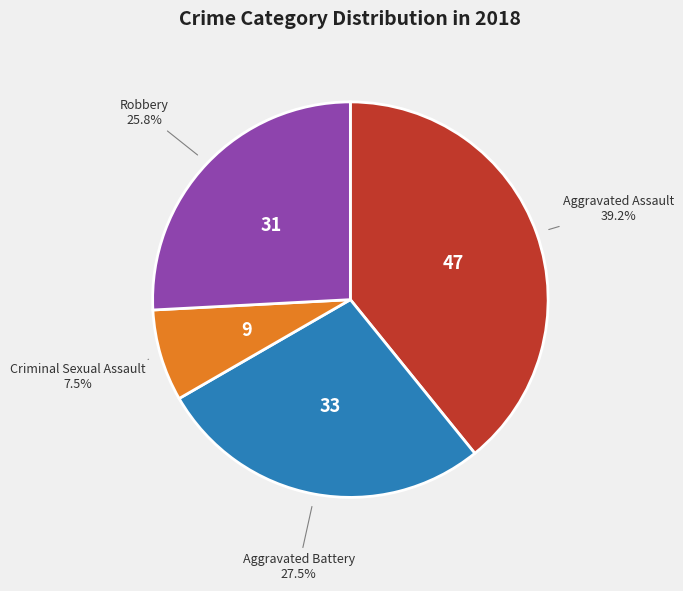

How many segments does this pie chart have?

4